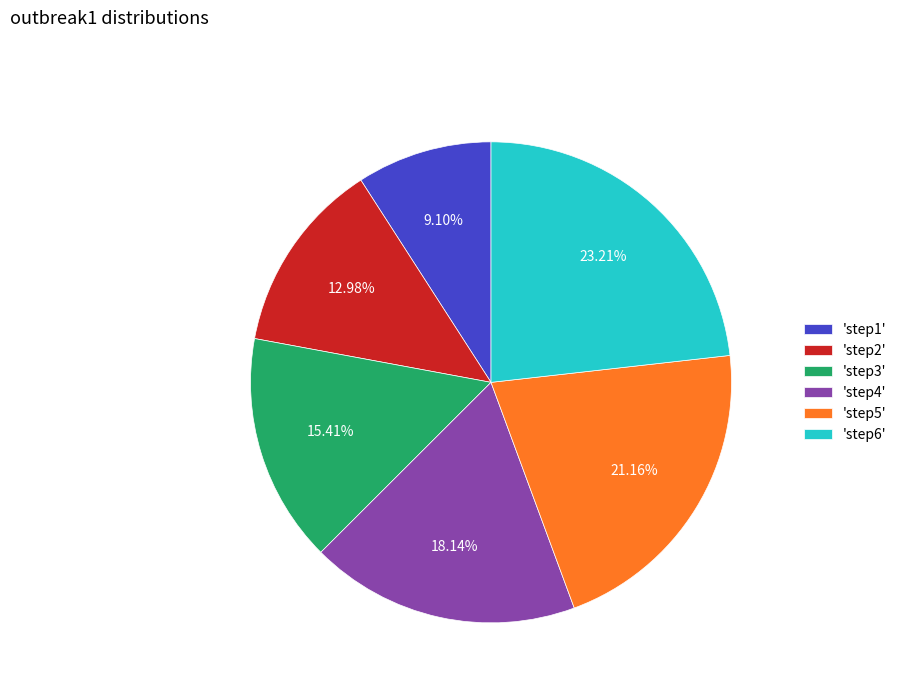

Is 'step4' the majority of the pie?

No